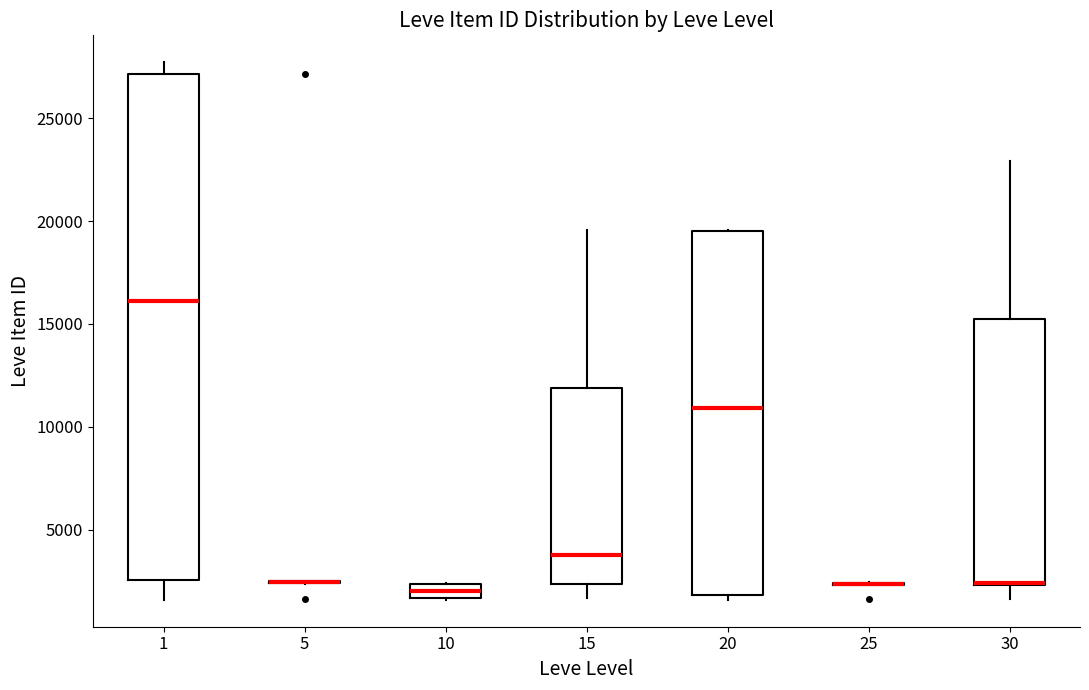

Where is the upper edge of the box at x = 10 on the y-axis? The values are not printed on the chart, so give them approximately, as read against the axis.

2500